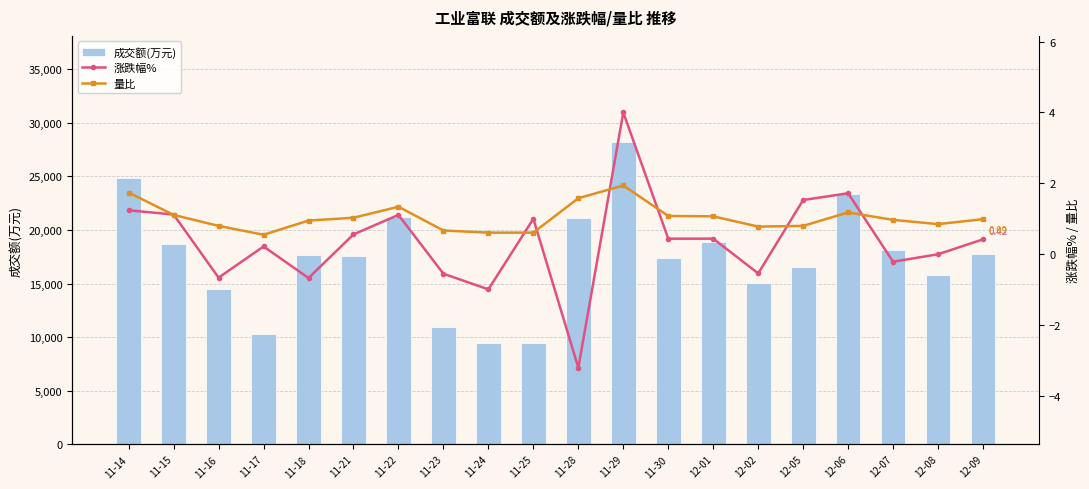

What is the average value of the 涨跌幅% series?

0.3